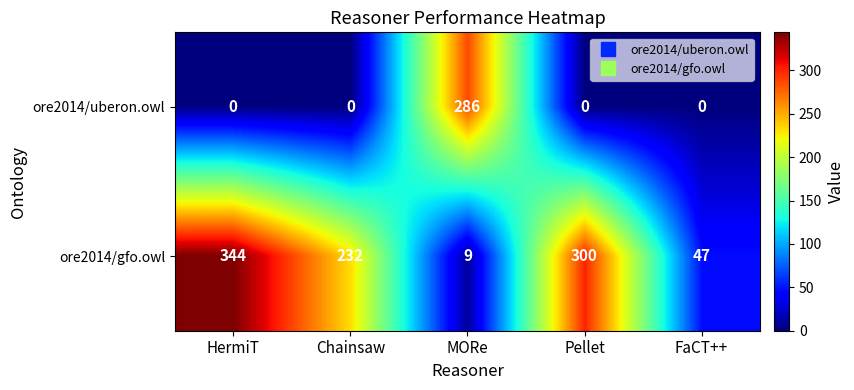

What is the difference between the maximum and minimum values in the ore2014/gfo.owl series?

335